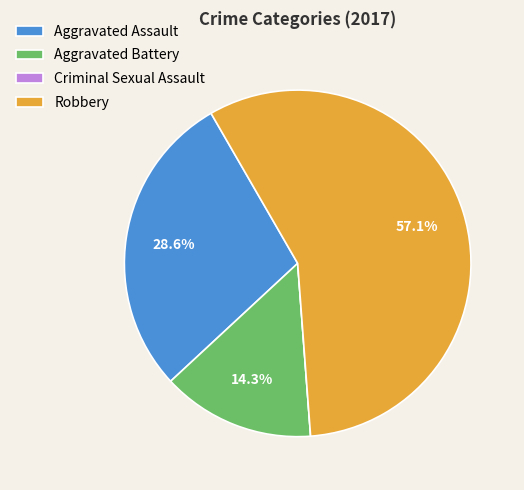

Count the number of slices in the pie.

4